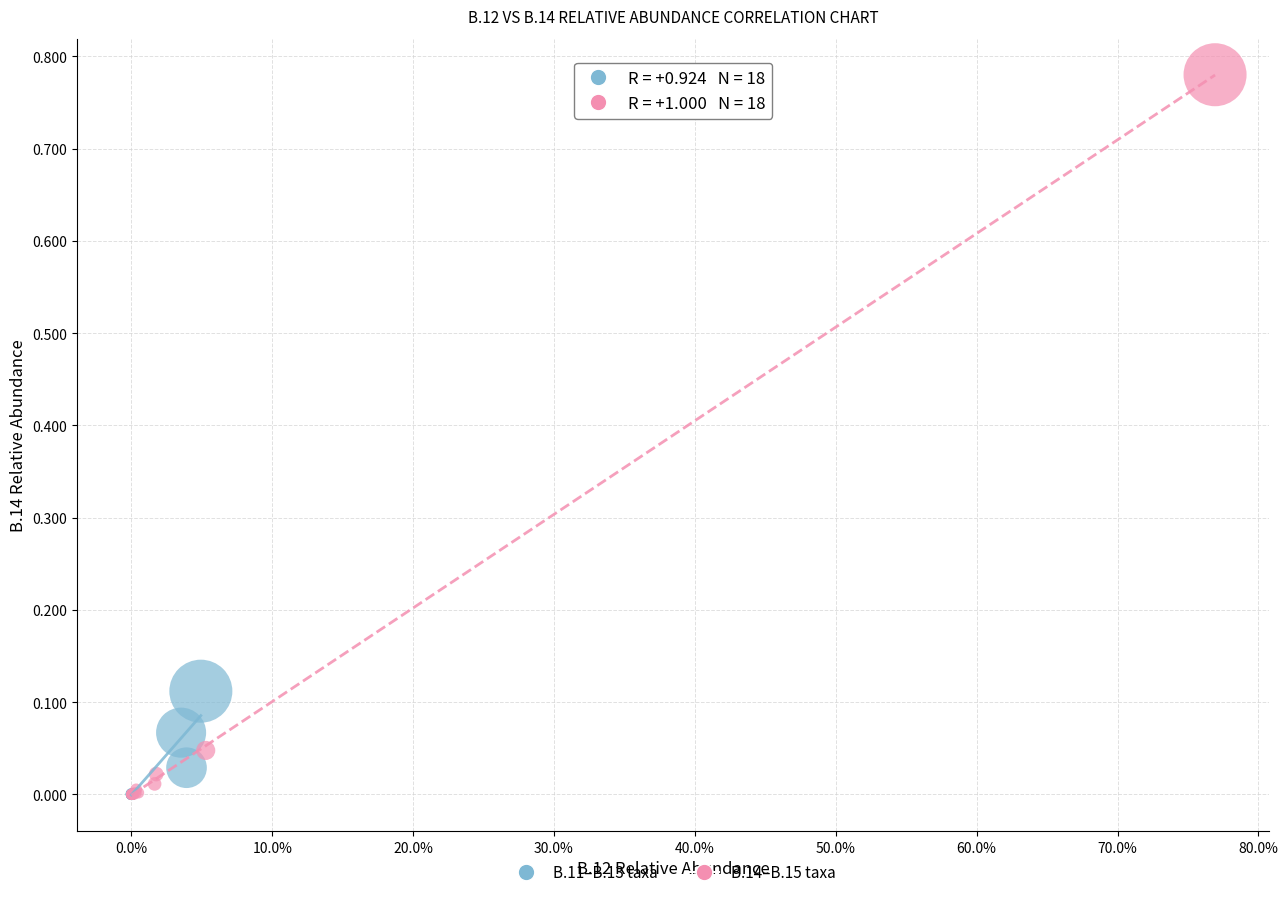

Which series reaches the maximum Y coordinate?

B.14–B.15 taxa